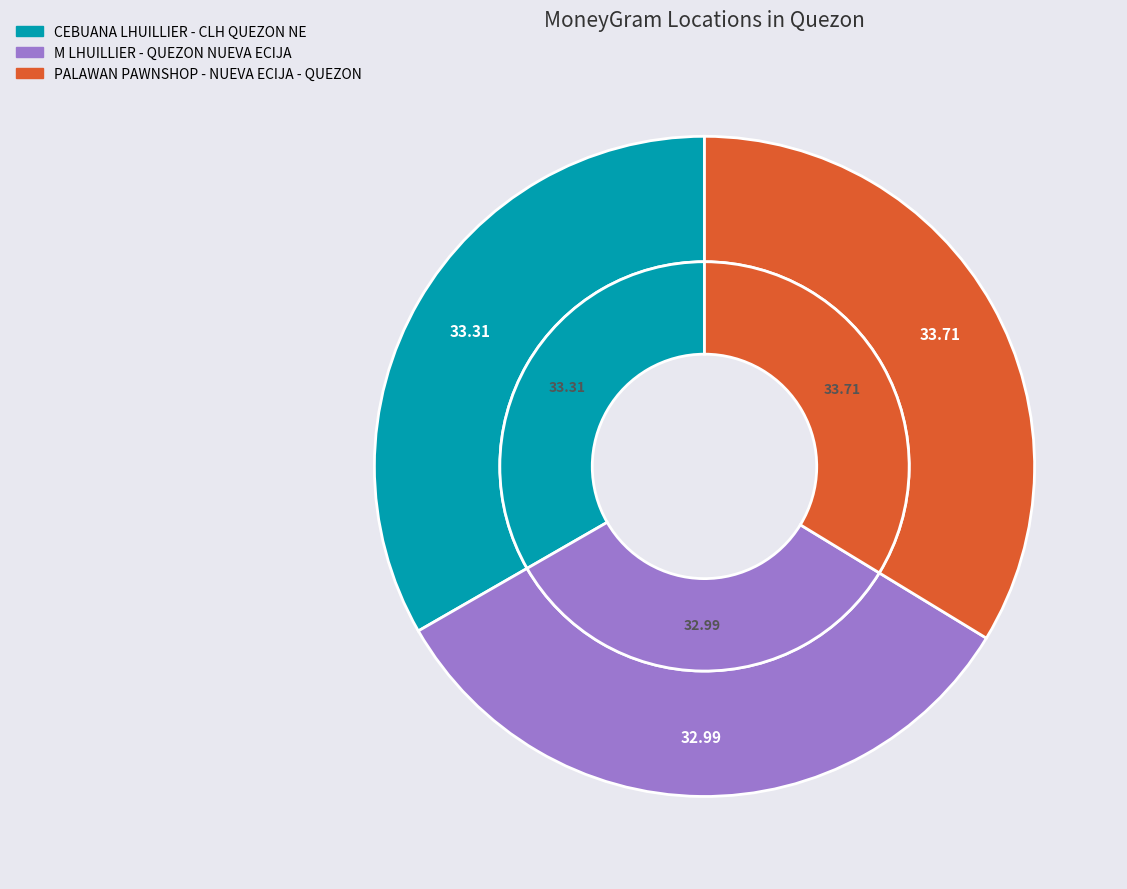

True or false: CEBUANA LHUILLIER - CLH QUEZON NE accounts for 33% of the total.

True